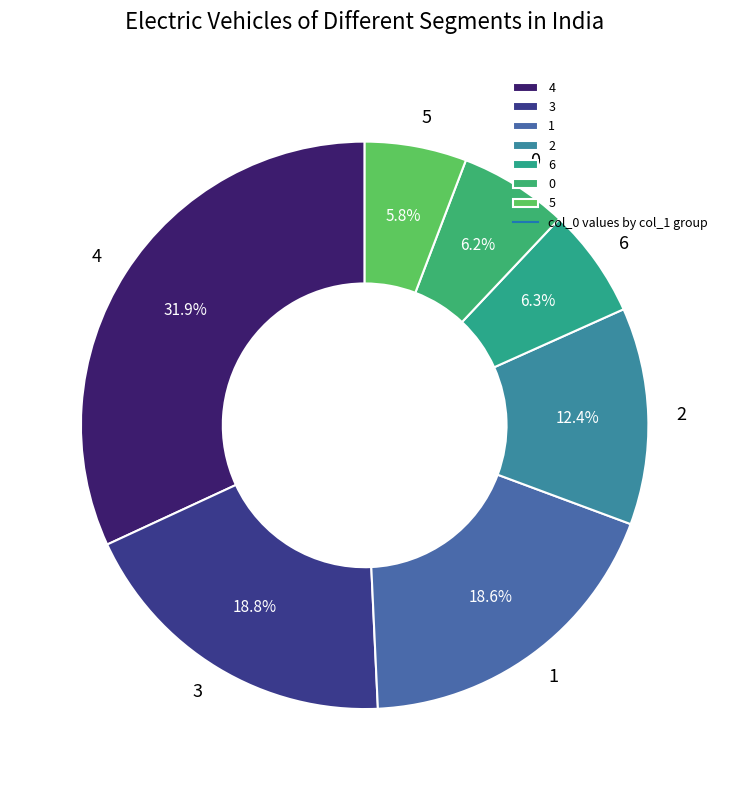

What percentage is the 2 slice, to the nearest percent?

12%